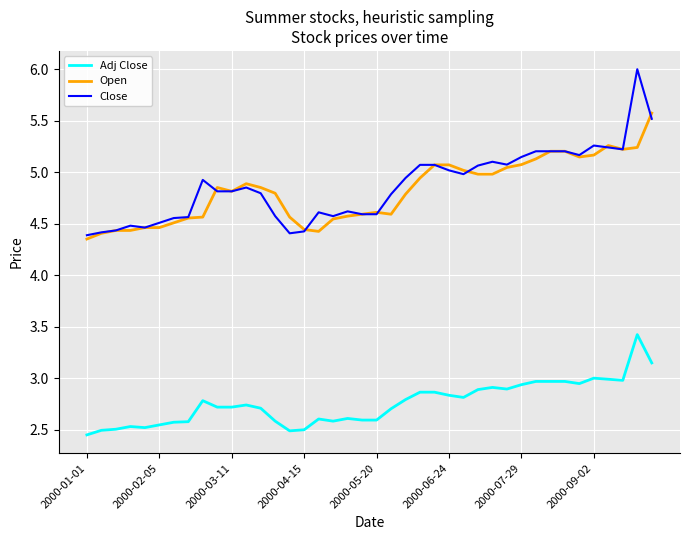

True or false: Adj Close and Open intersect in this chart.

False